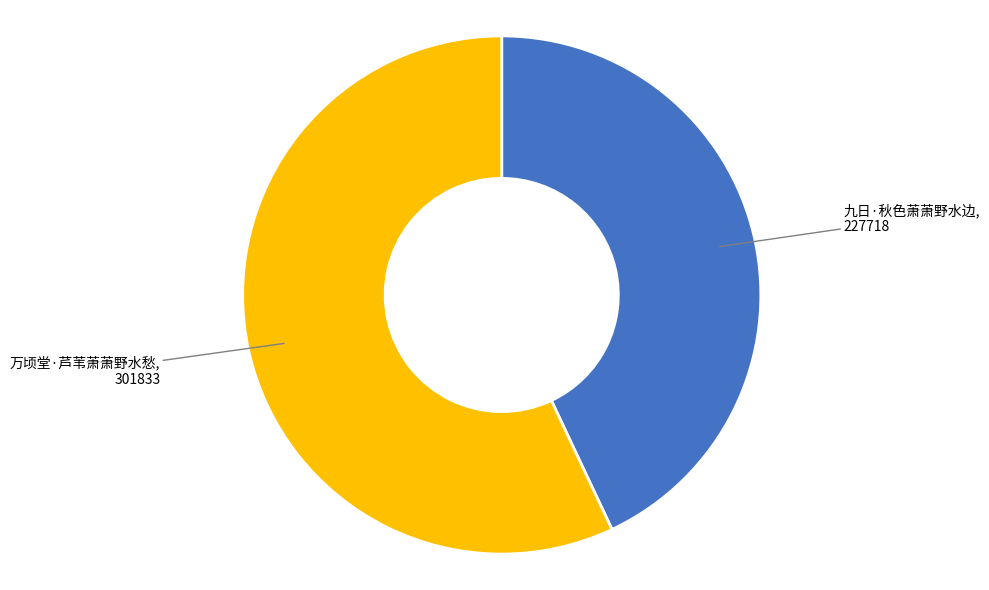

Does any single category account for the majority?

Yes